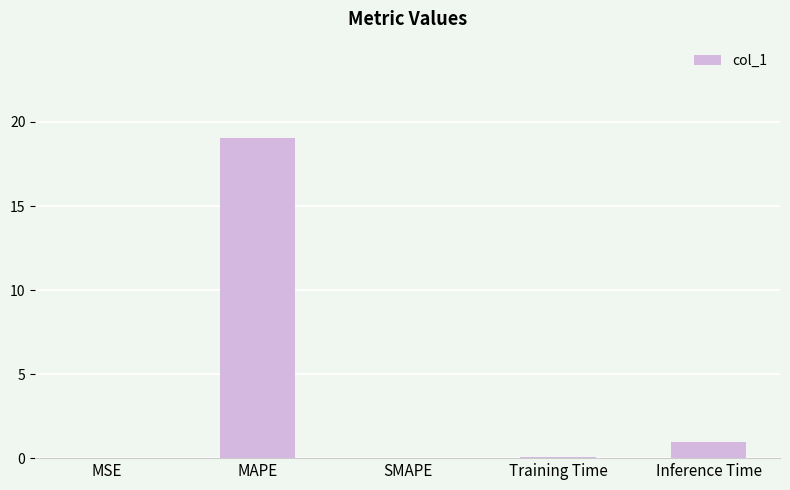

What is the sum of the values at Inference Time and MAPE?

20.0